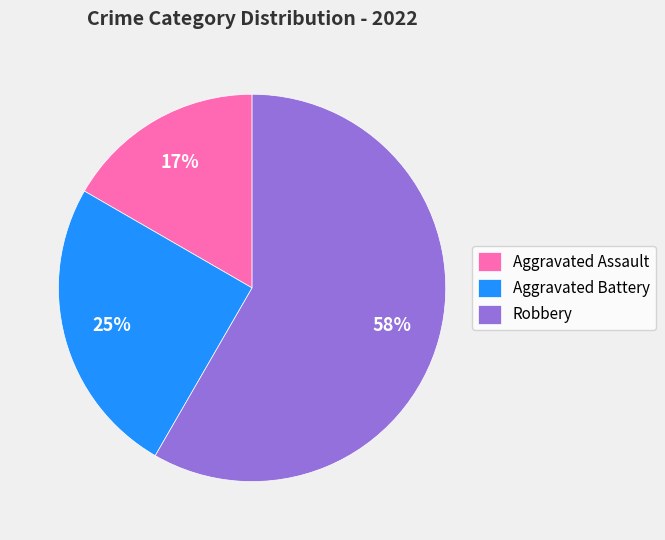

True or false: Aggravated Battery accounts for 12% of the total.

False